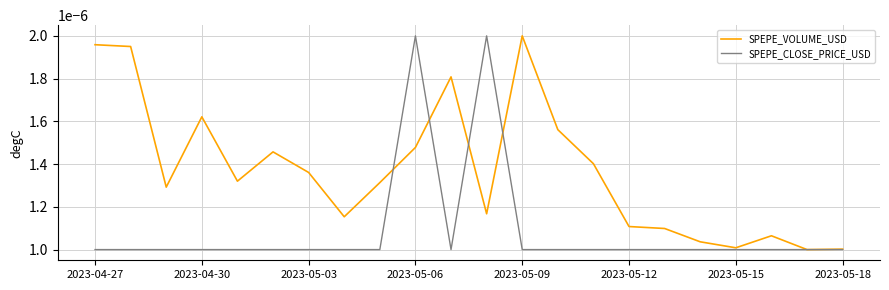

Which series has the largest total across all categories?

SPEPE_VOLUME_USD